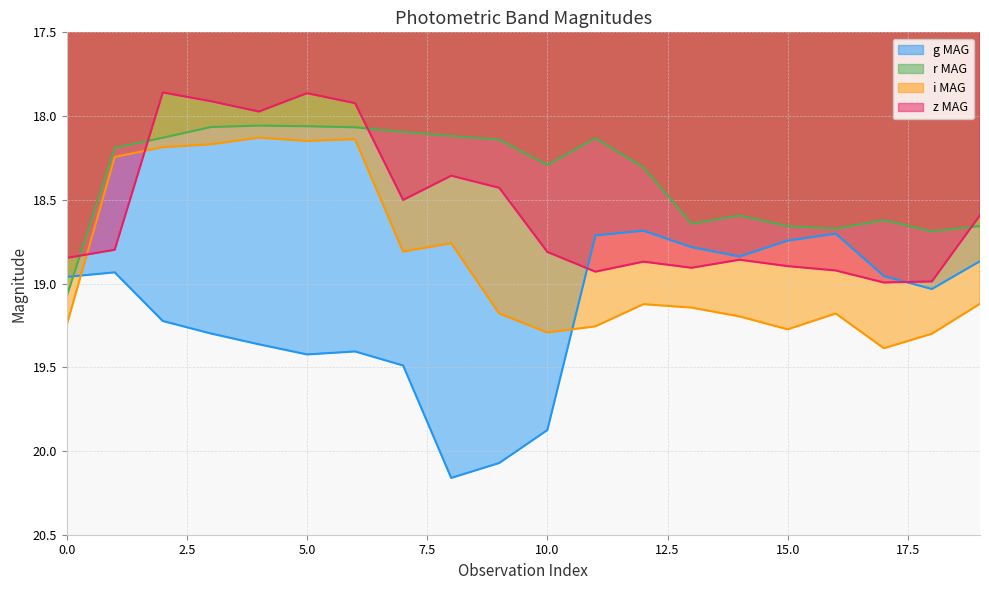

Rank the series at 15.0 from lowest to highest value.

r MAG, g MAG, z MAG, i MAG